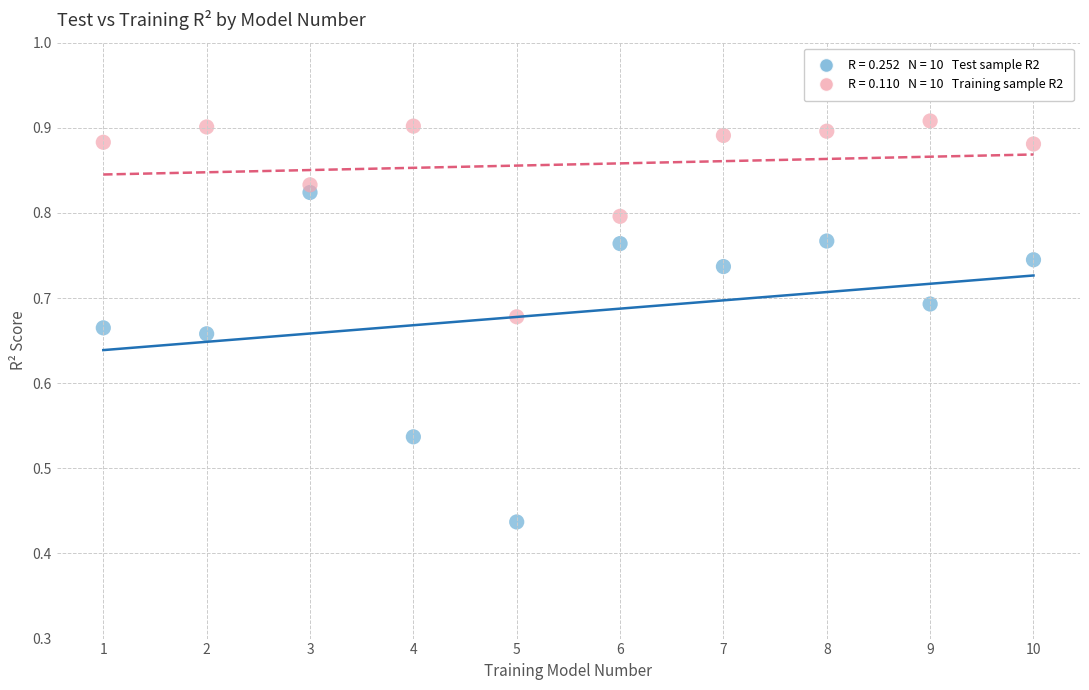

Across all data points, what is the range of X values (max minus min)?

9.0